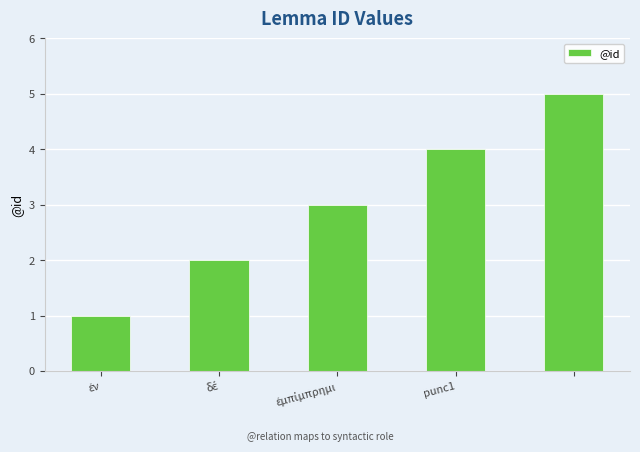

What is the greatest value displayed?

5